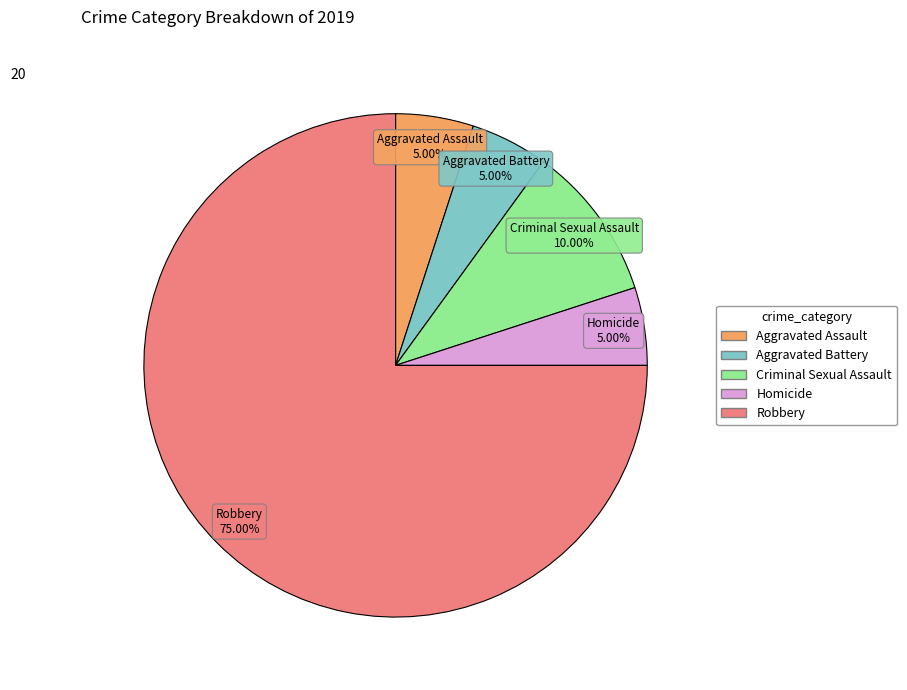

Which slice is the largest?

Robbery